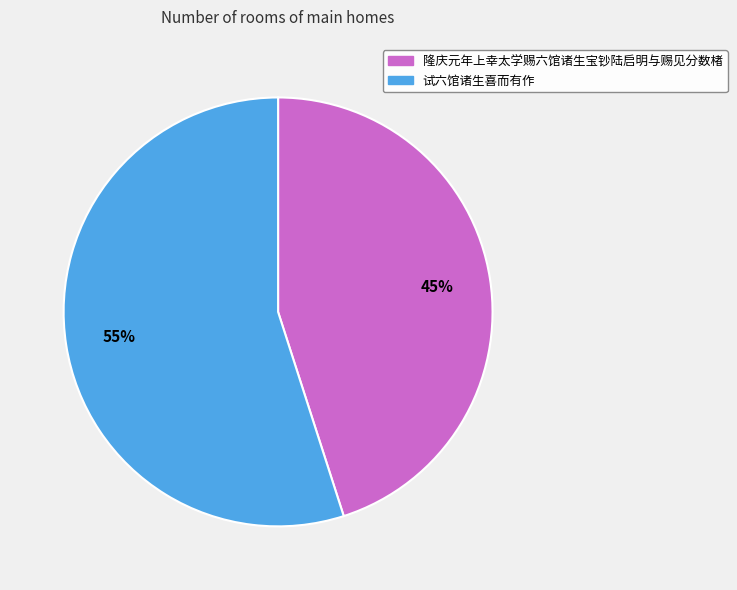

How many slices are in this pie chart?

2